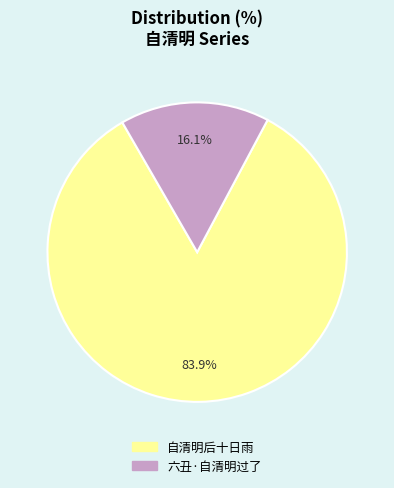

Is 六丑·自清明过了 the majority of the pie?

No